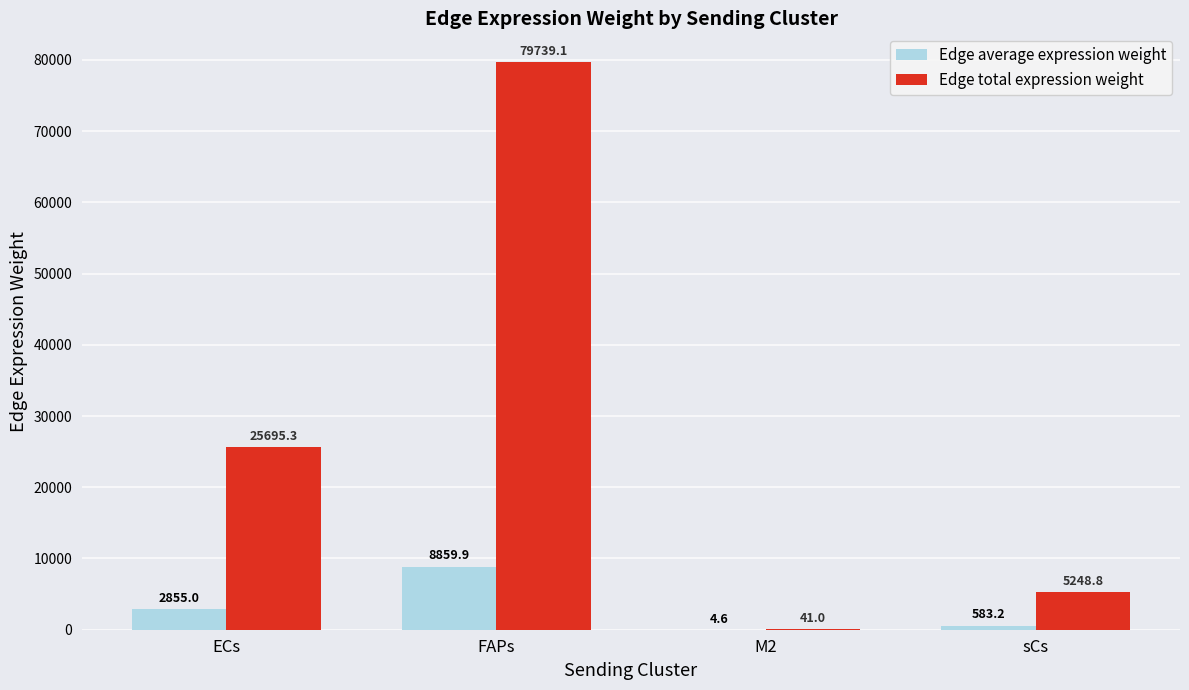

How many data points does each series have?

4